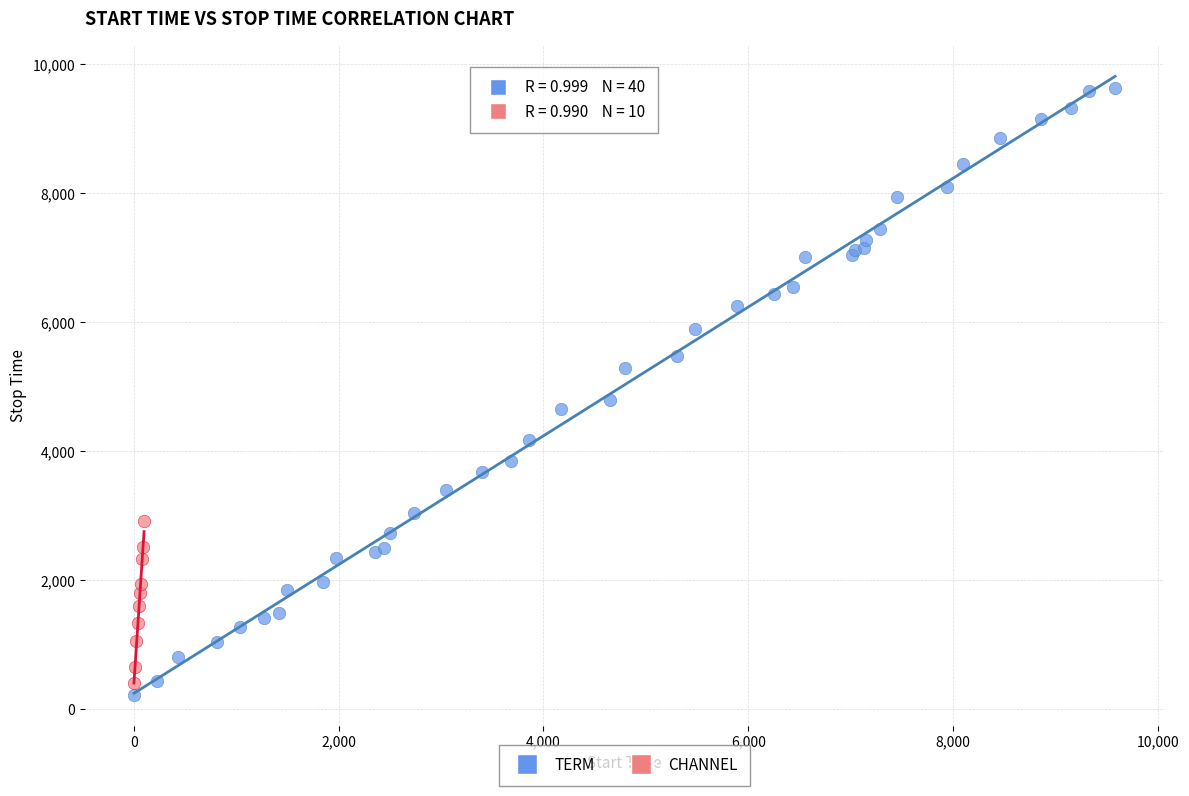

Which series has the widest spread of Y values?

TERM